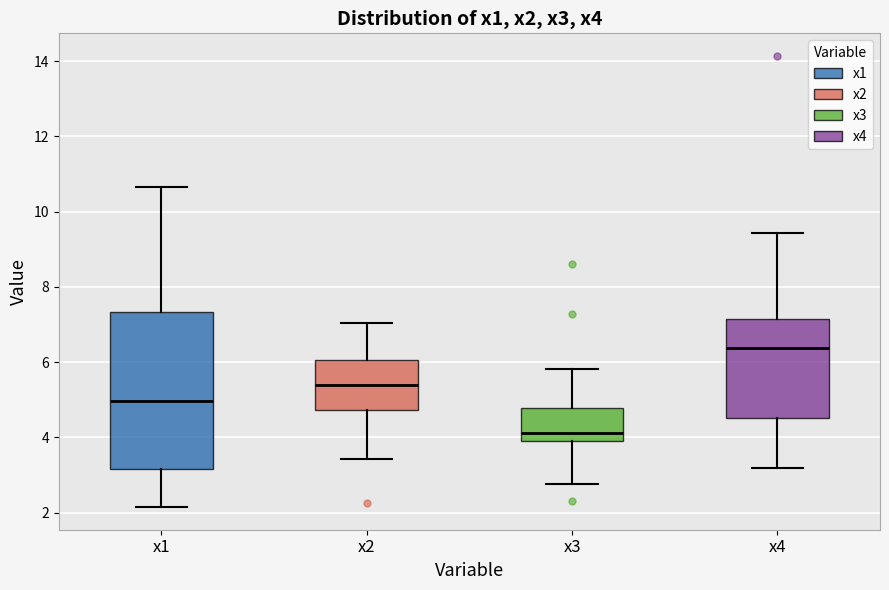

Which box's median line is the highest?

x4